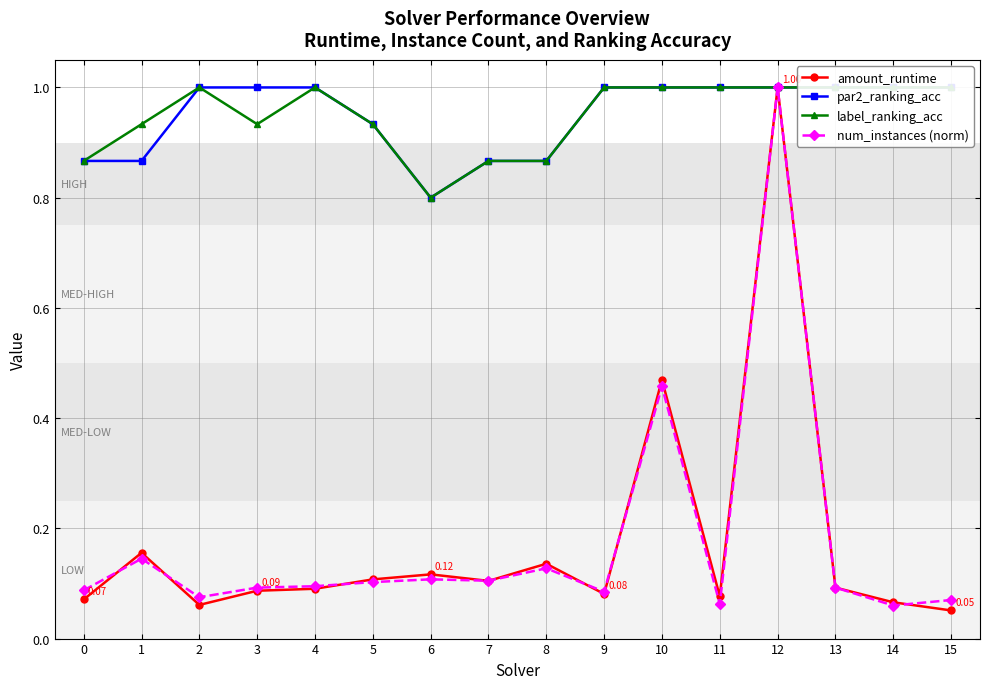

True or false: amount_runtime has more than 2 points higher than both neighbors.

True